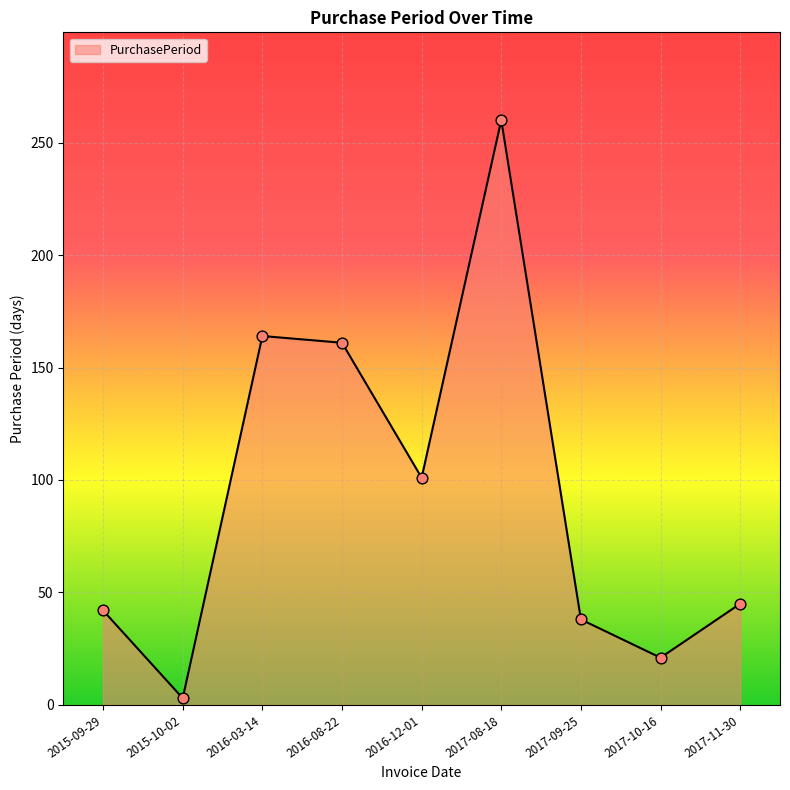

Which has a higher value, 2015-10-02 or 2016-08-22?

2016-08-22